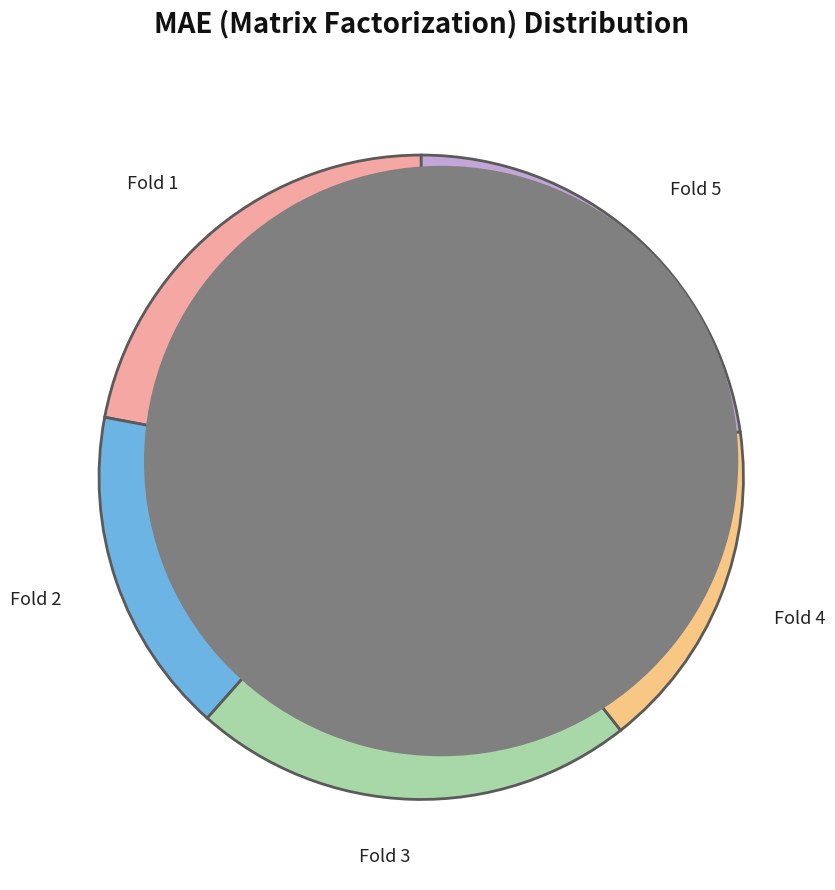

To the nearest percent, what is the difference between the largest and smallest slice percentages?

6%